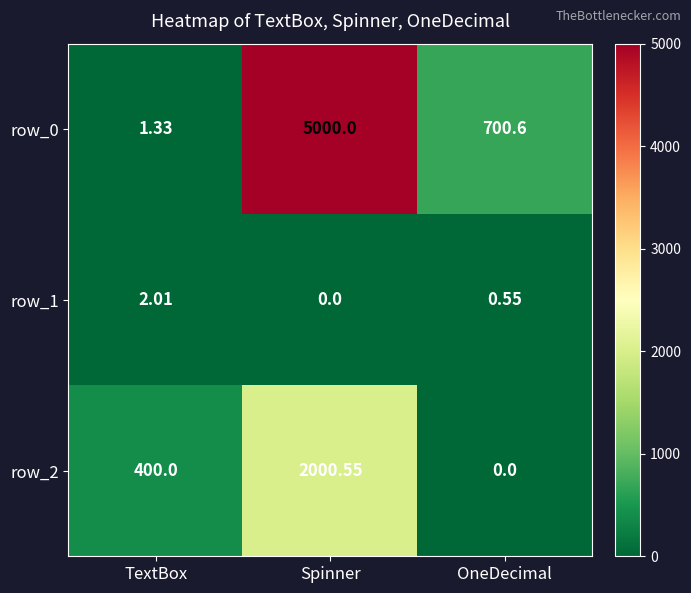

How many values in the row_0 series exceed 700?

2